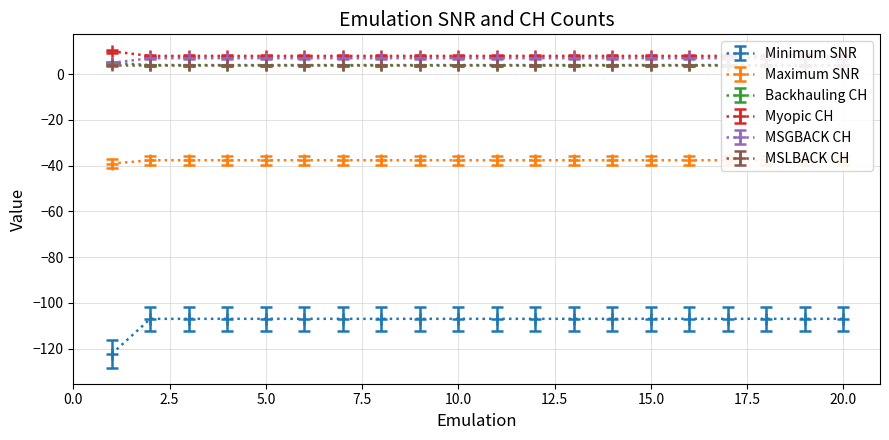

True or false: Minimum SNR has a value of -153.0 at 10.0.

False